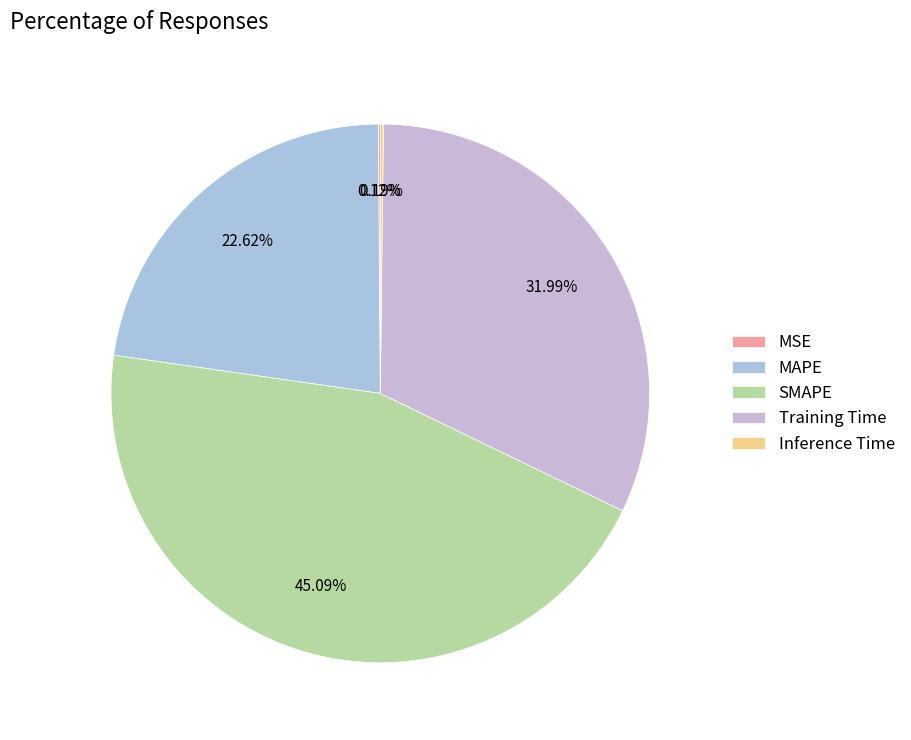

What is the total percentage of SMAPE and Training Time?

77.1%